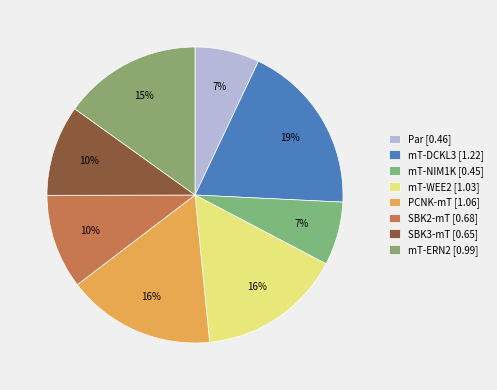

Which slice is the largest?

mT-DCKL3